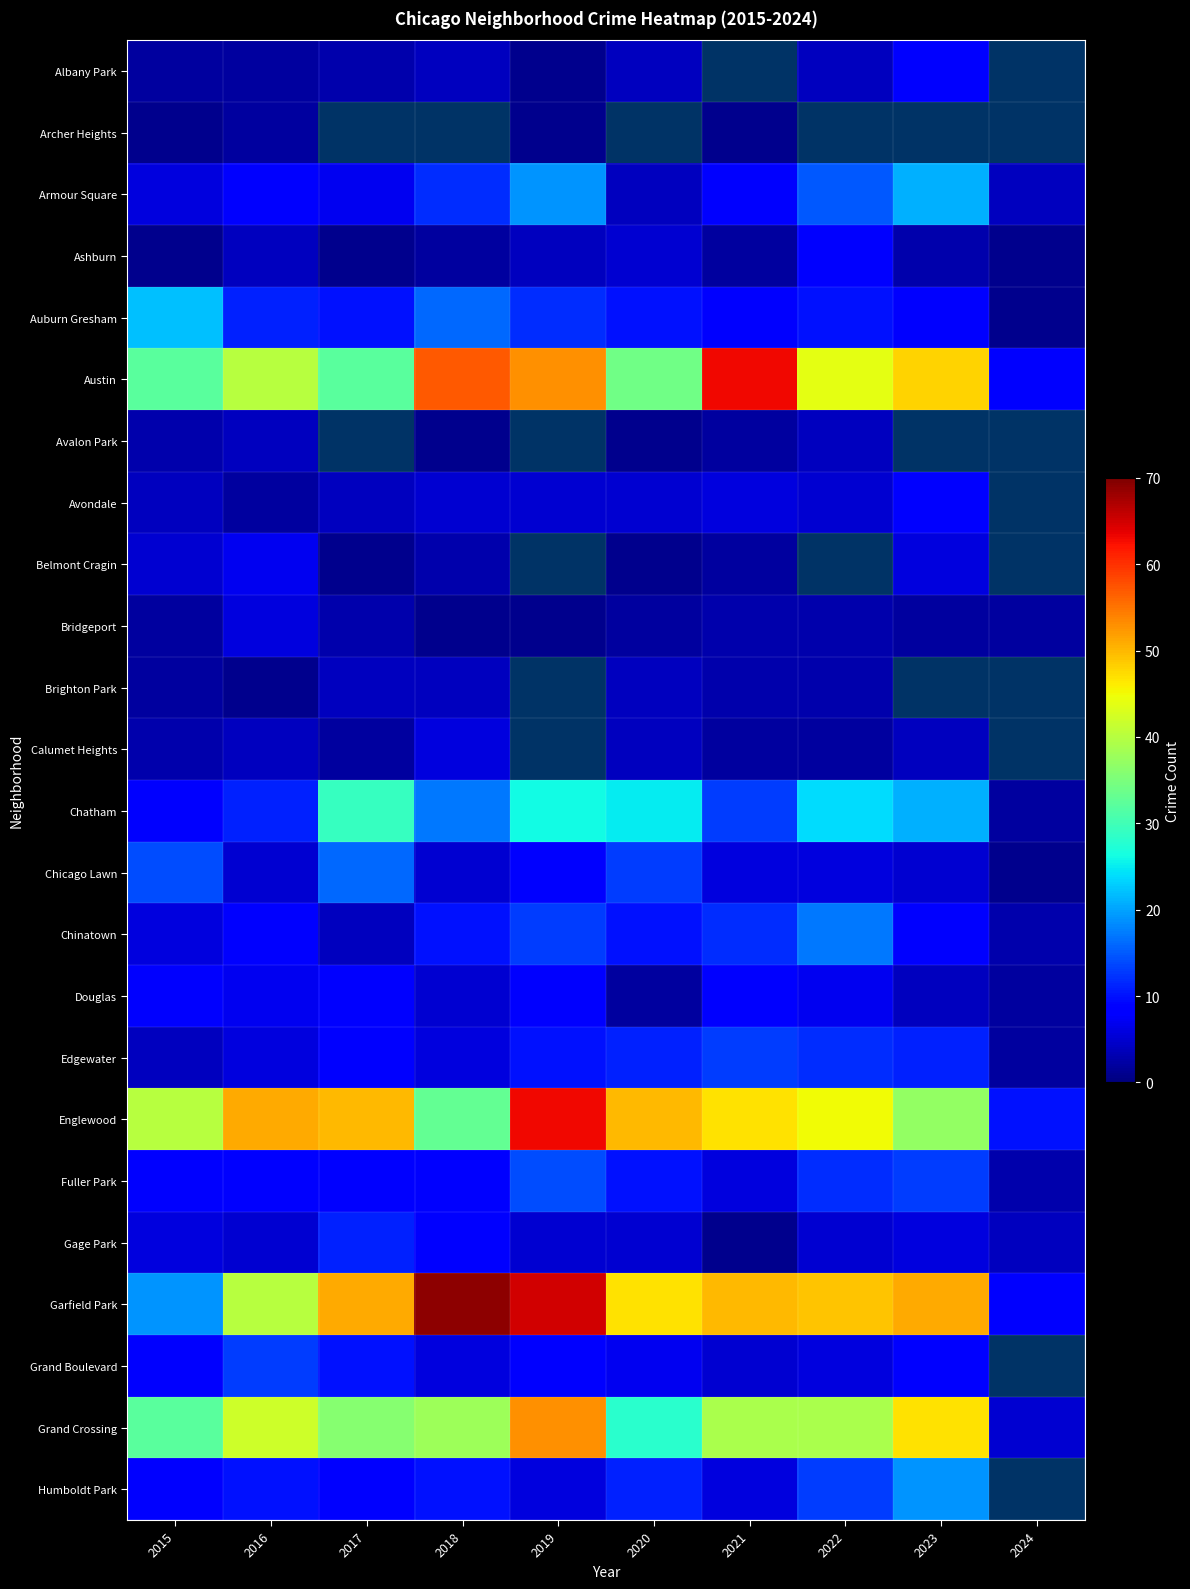

How many series are shown in this chart?

24